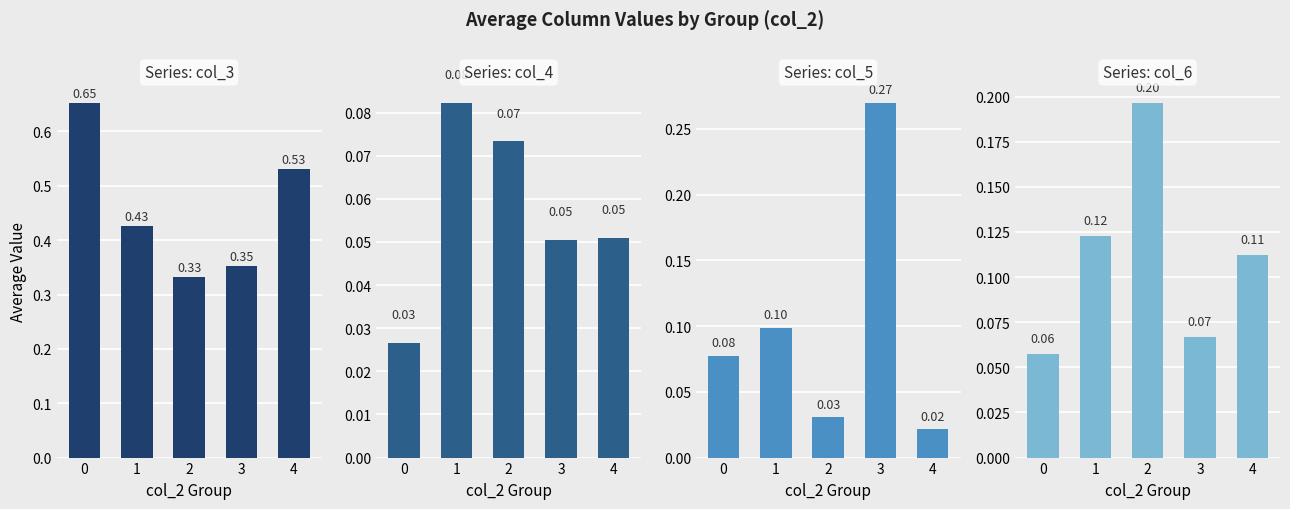

What are all the series names shown in the legend?

col_3, col_4, col_5, col_6